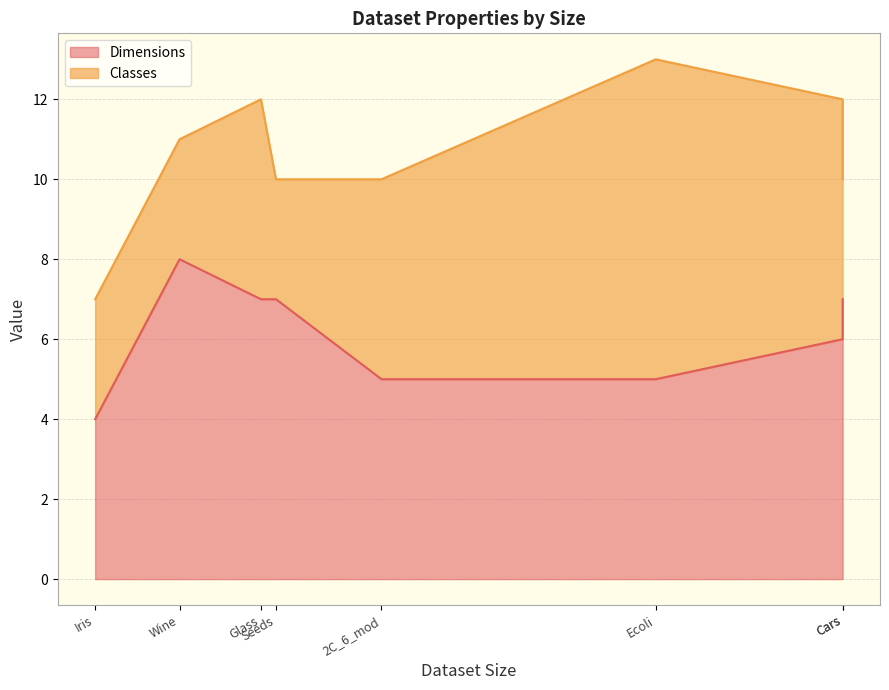

Which series has the largest total across all categories?

Dimensions